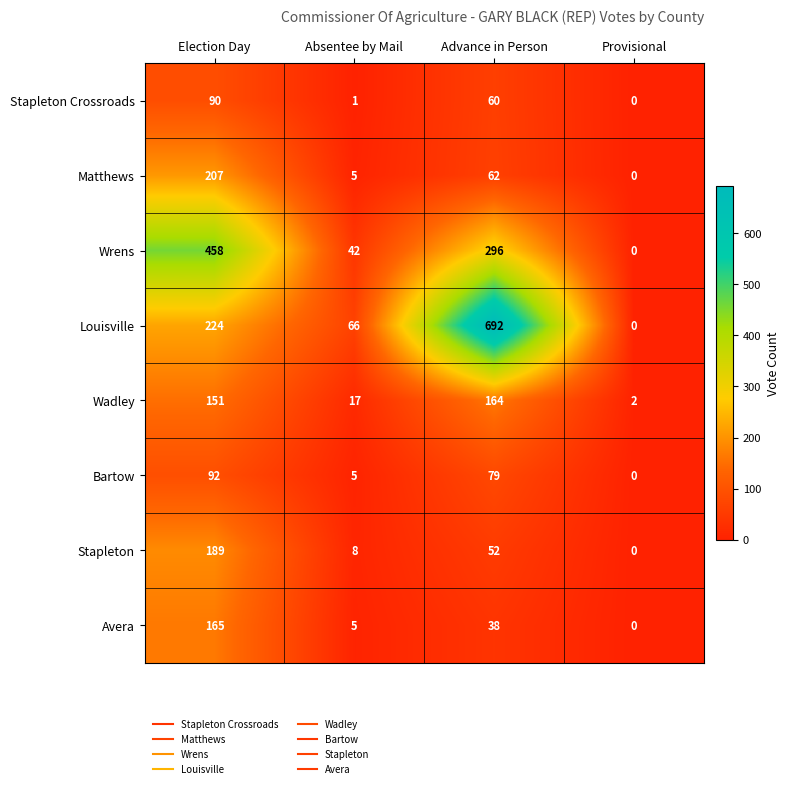

What is the difference between the highest and lowest values at Advance in Person?

654